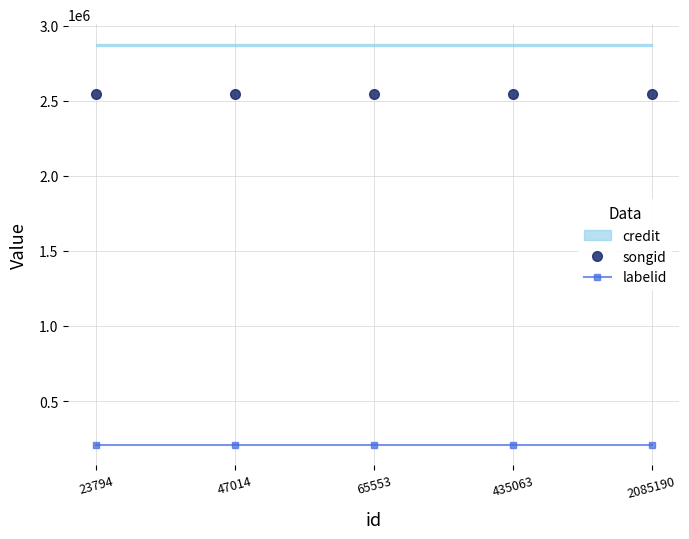

Is the value of labelid at 65553 greater than the value of songid at 23794?

No